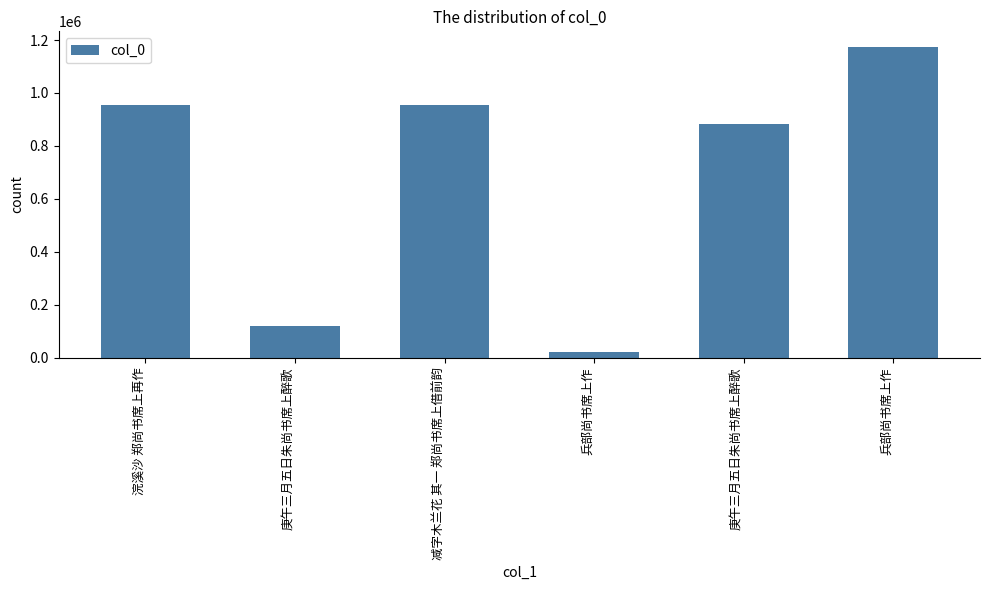

How many values are below 953021?

3